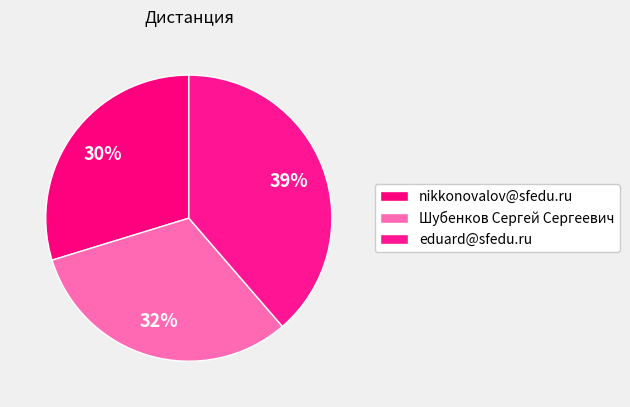

To the nearest percent, what is the difference between the eduard@sfedu.ru and nikkonovalov@sfedu.ru slice percentages?

9%